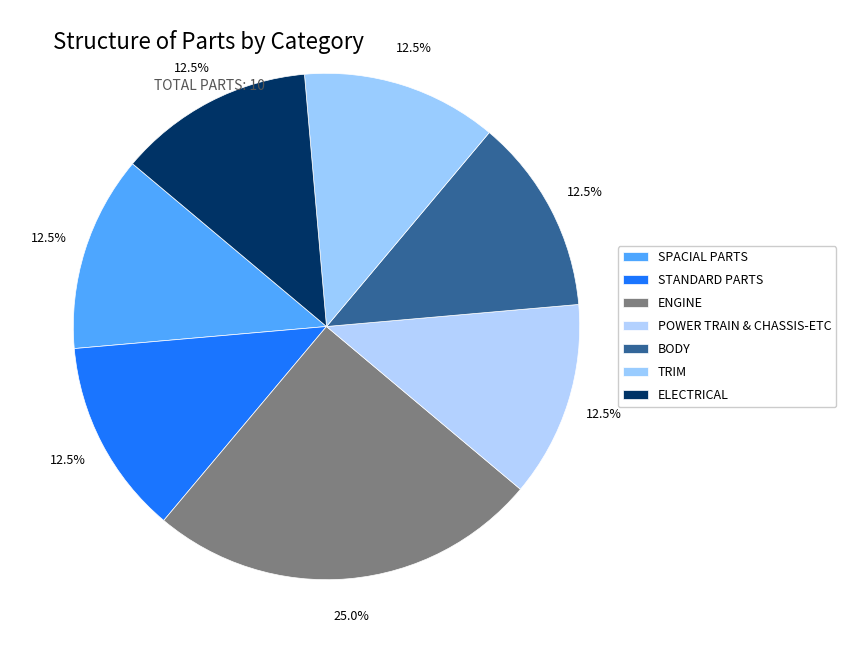

How many segments does this pie chart have?

7